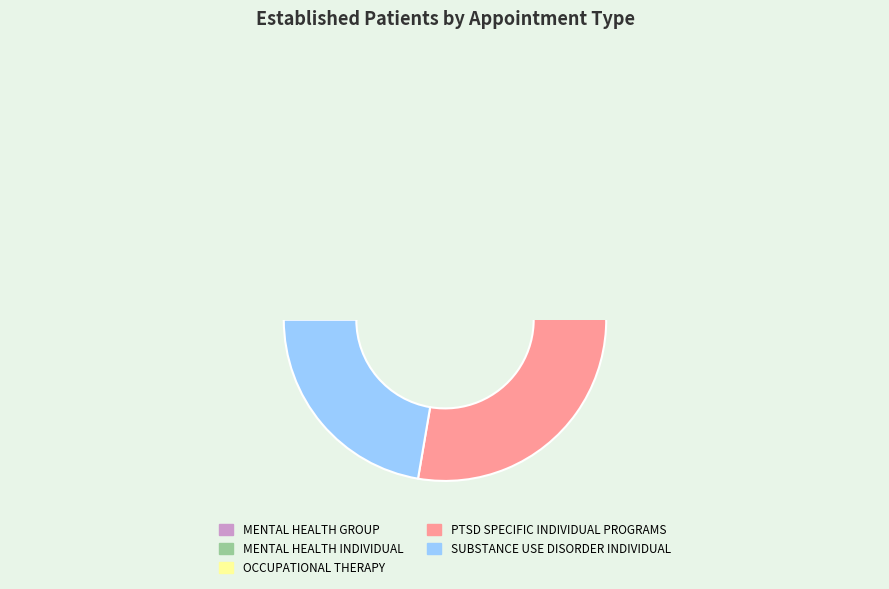

What is the smallest slice in the pie chart?

OCCUPATIONAL THERAPY